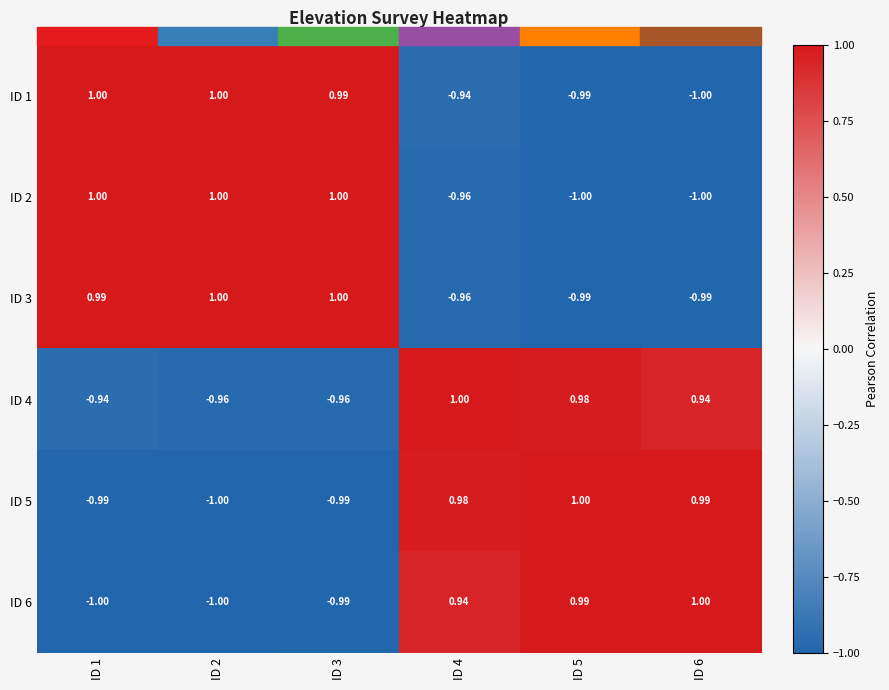

How many categories are shown in the chart?

6